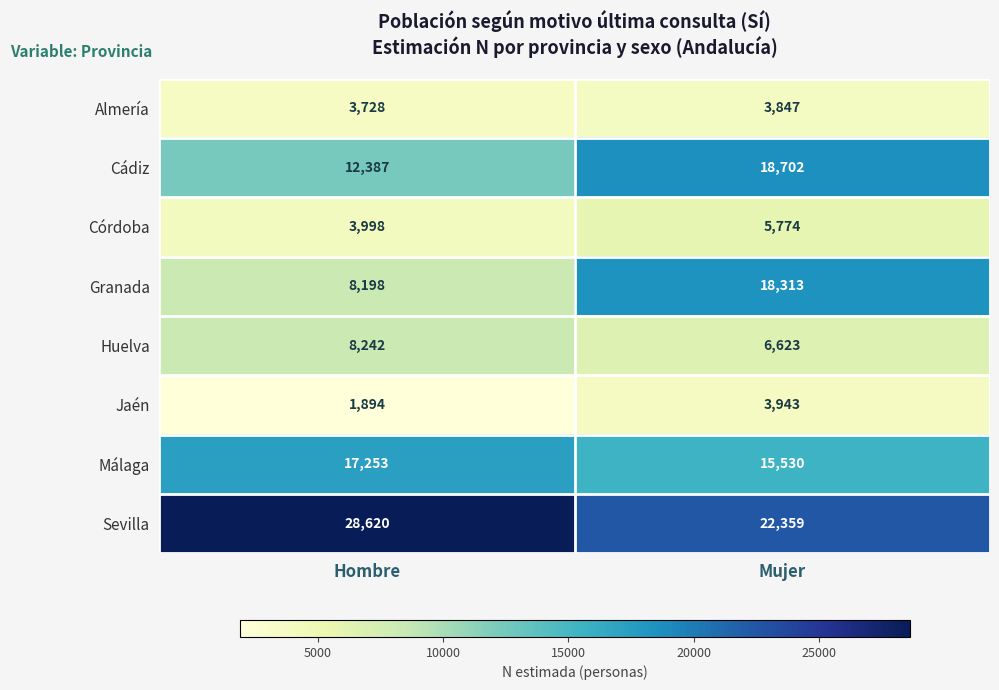

What is the average value of the Granada series?

13256